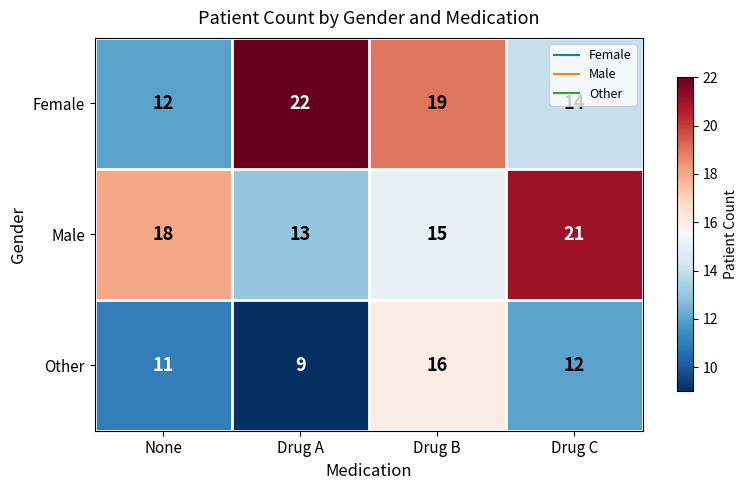

What is the greatest value displayed?

22